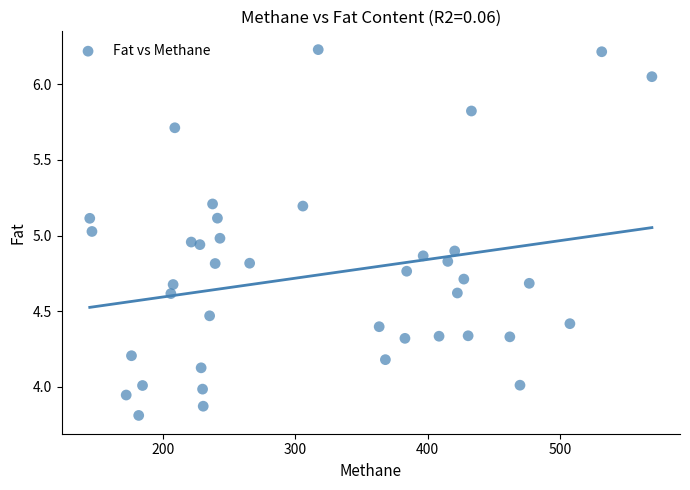

What is the range of X values (max minus min)?

425.3